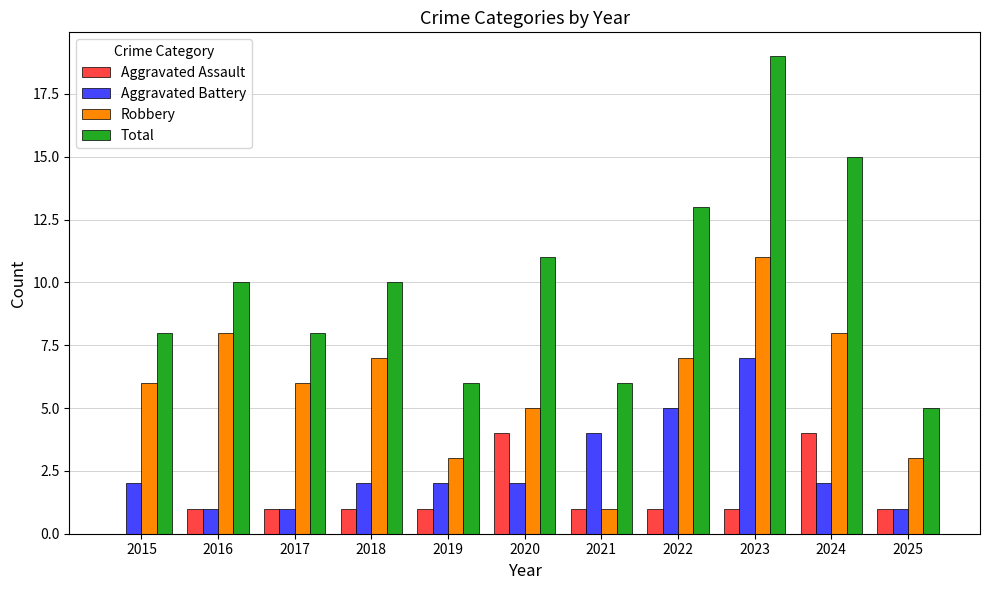

The value of Total at 2022 is 6. True or false?

False